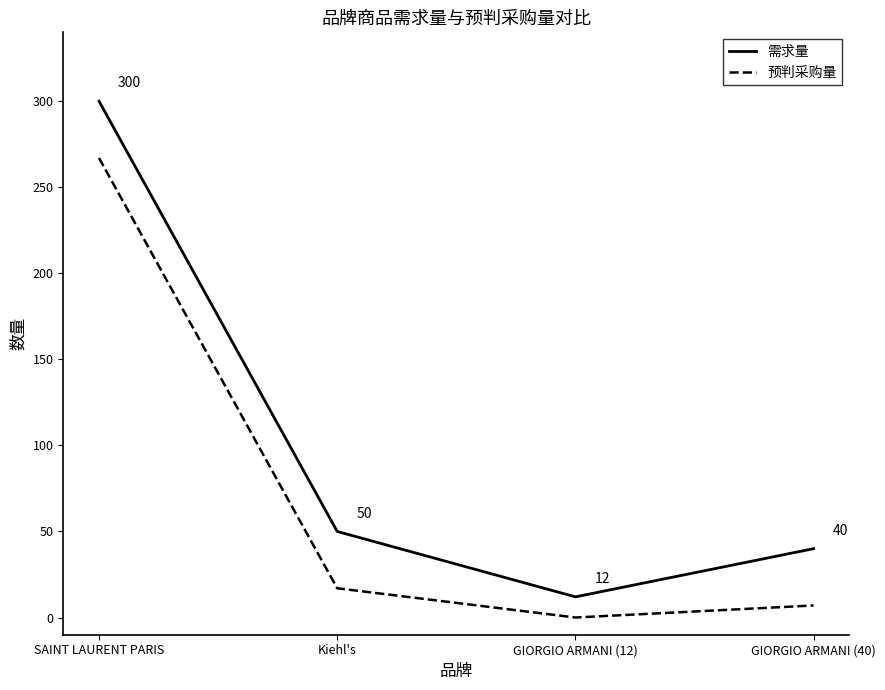

True or false: 预判采购量 and 需求量 intersect in this chart.

False